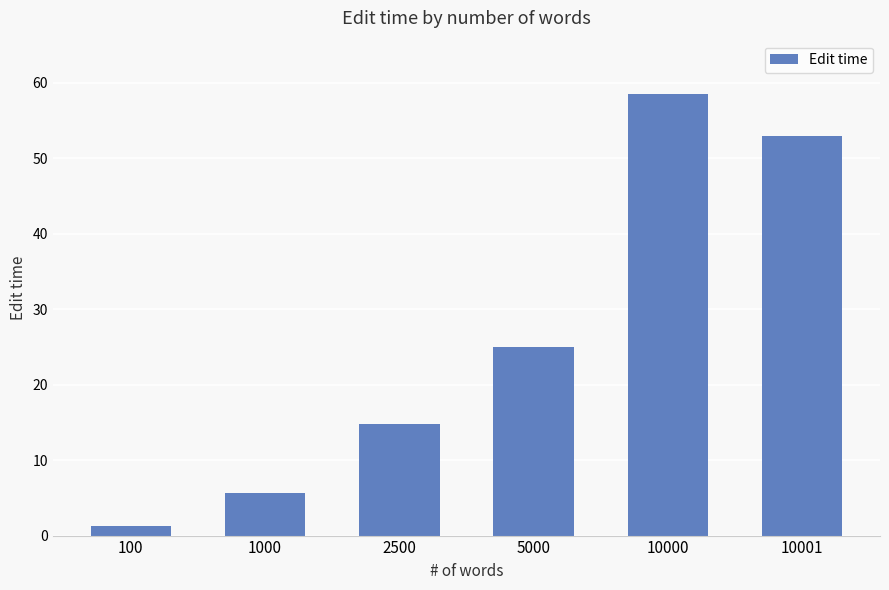

True or false: the data shows 5.3 at 2500.

False